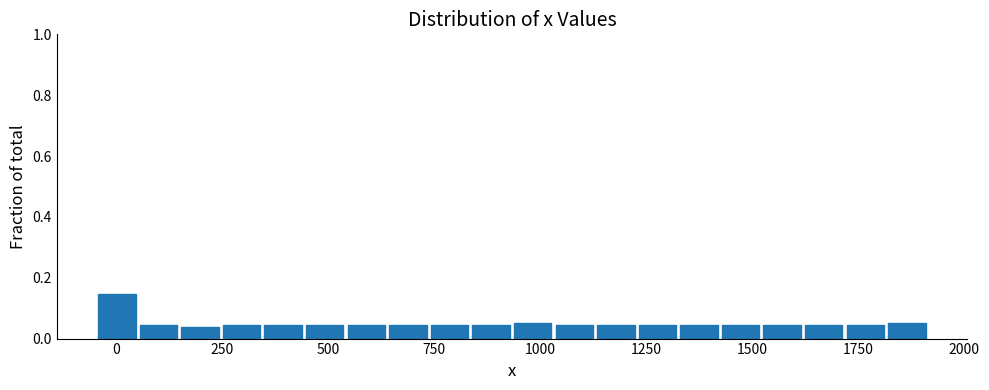

Around what value on the x-axis is the tallest bar? Give the approximate position of its centre, as read against the axis.

0